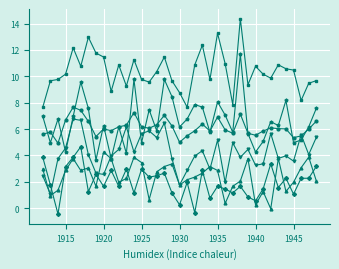

What is the maximum value shown in the chart?

14.4